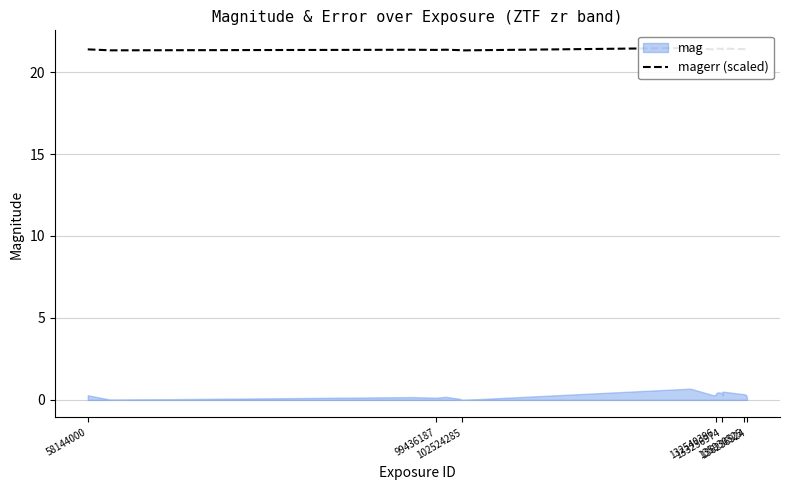

How many lines are shown in the chart?

1